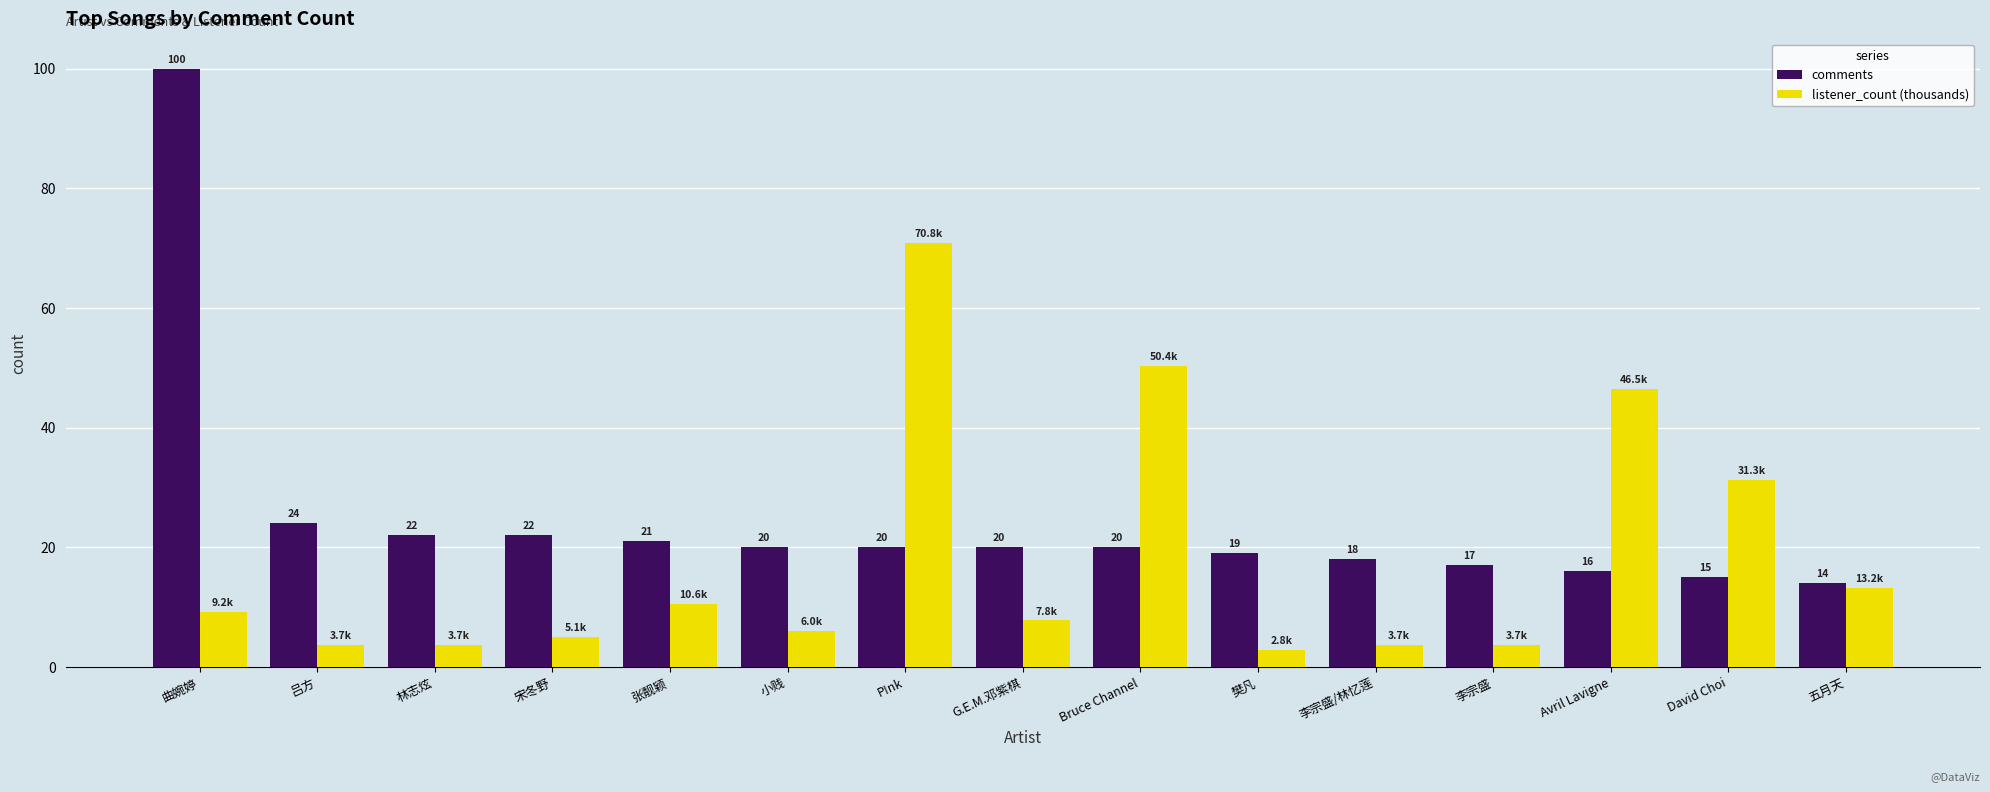

At how many categories does at least one series exceed 4?

15